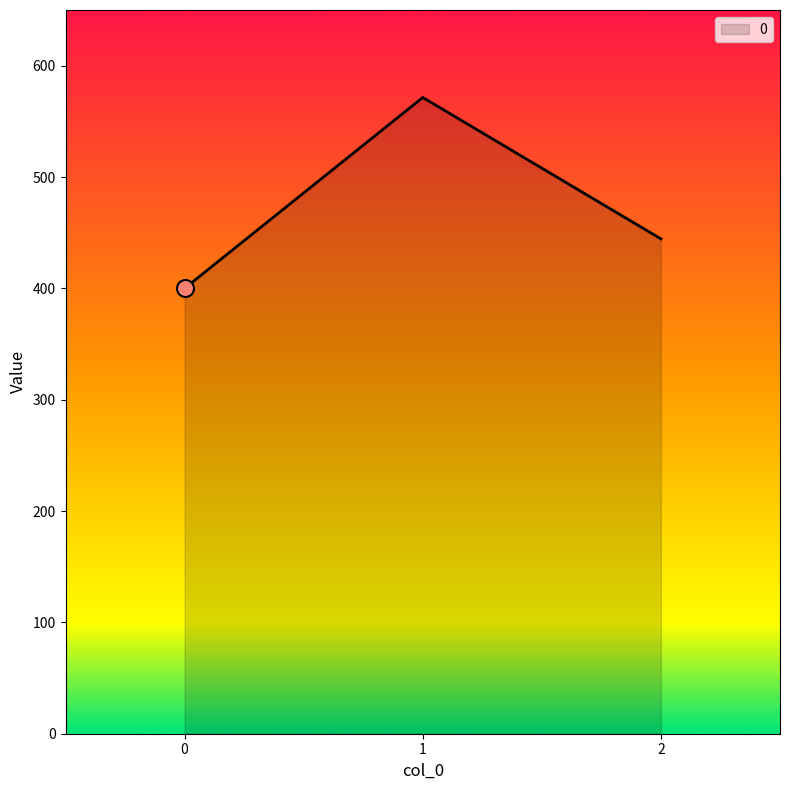

What is the change in value from 1 to 2?

-127.0